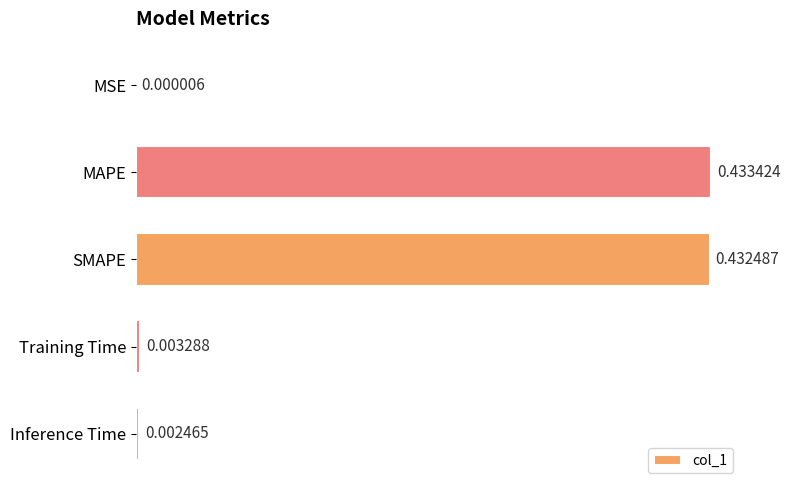

Between SMAPE and Inference Time, which is larger?

SMAPE